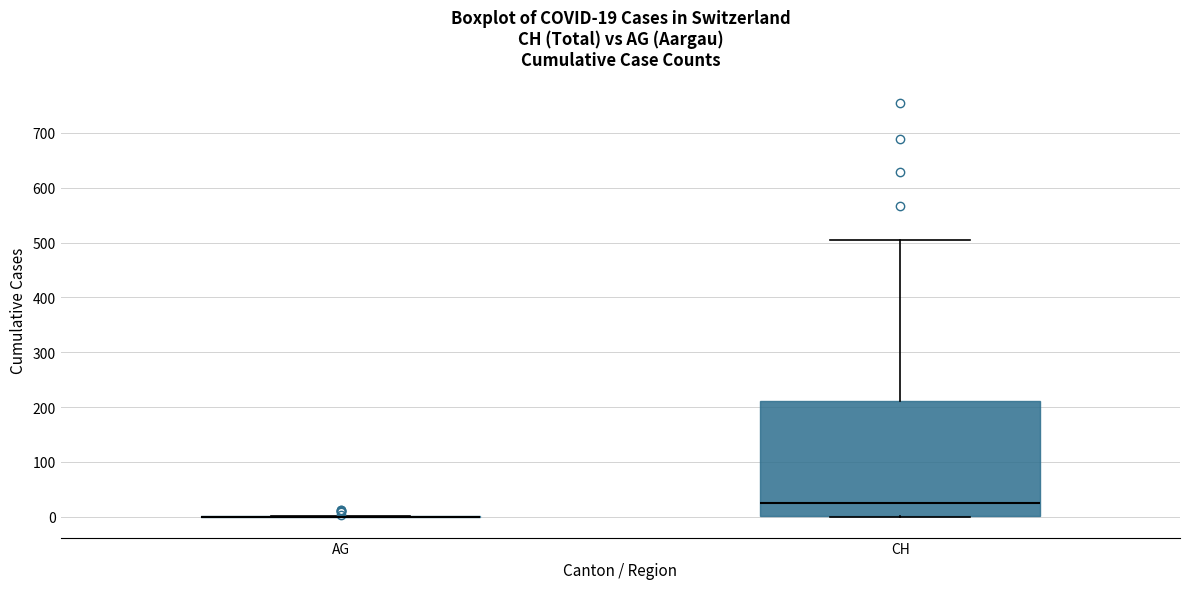

Which box is the tallest, from its lower edge to its upper edge?

CH